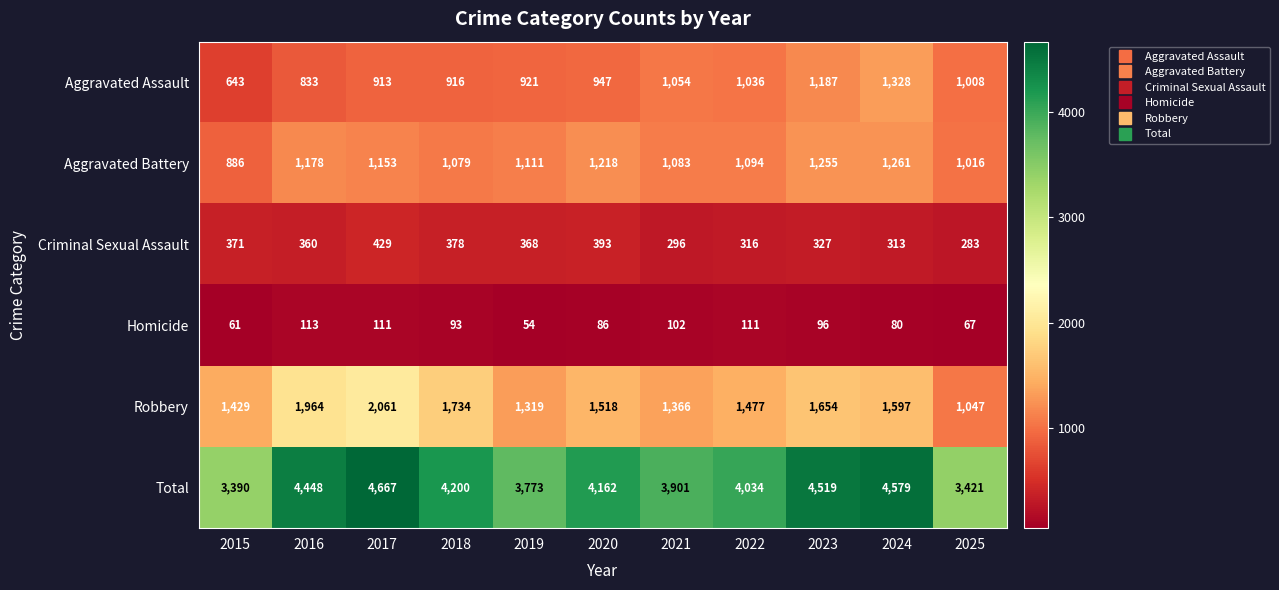

What is the highest value of the Homicide series?

113